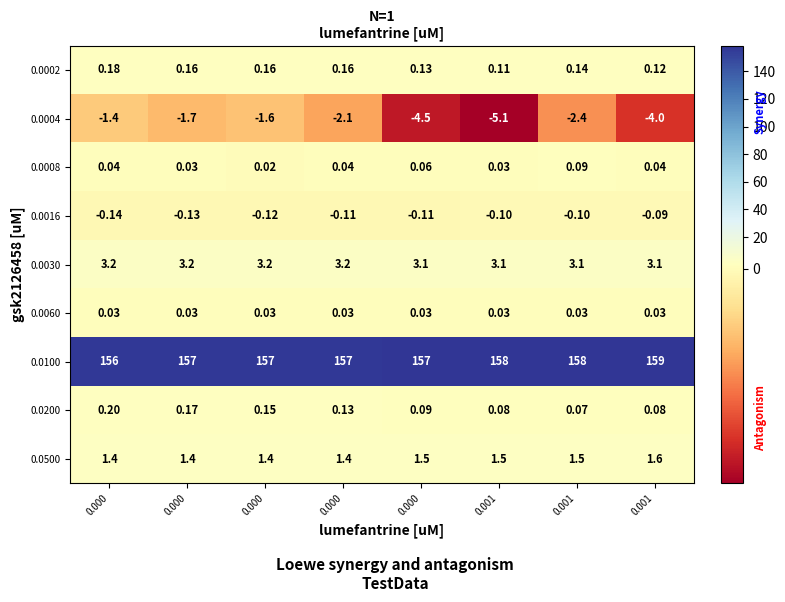

What is the smallest value displayed?

-5.1